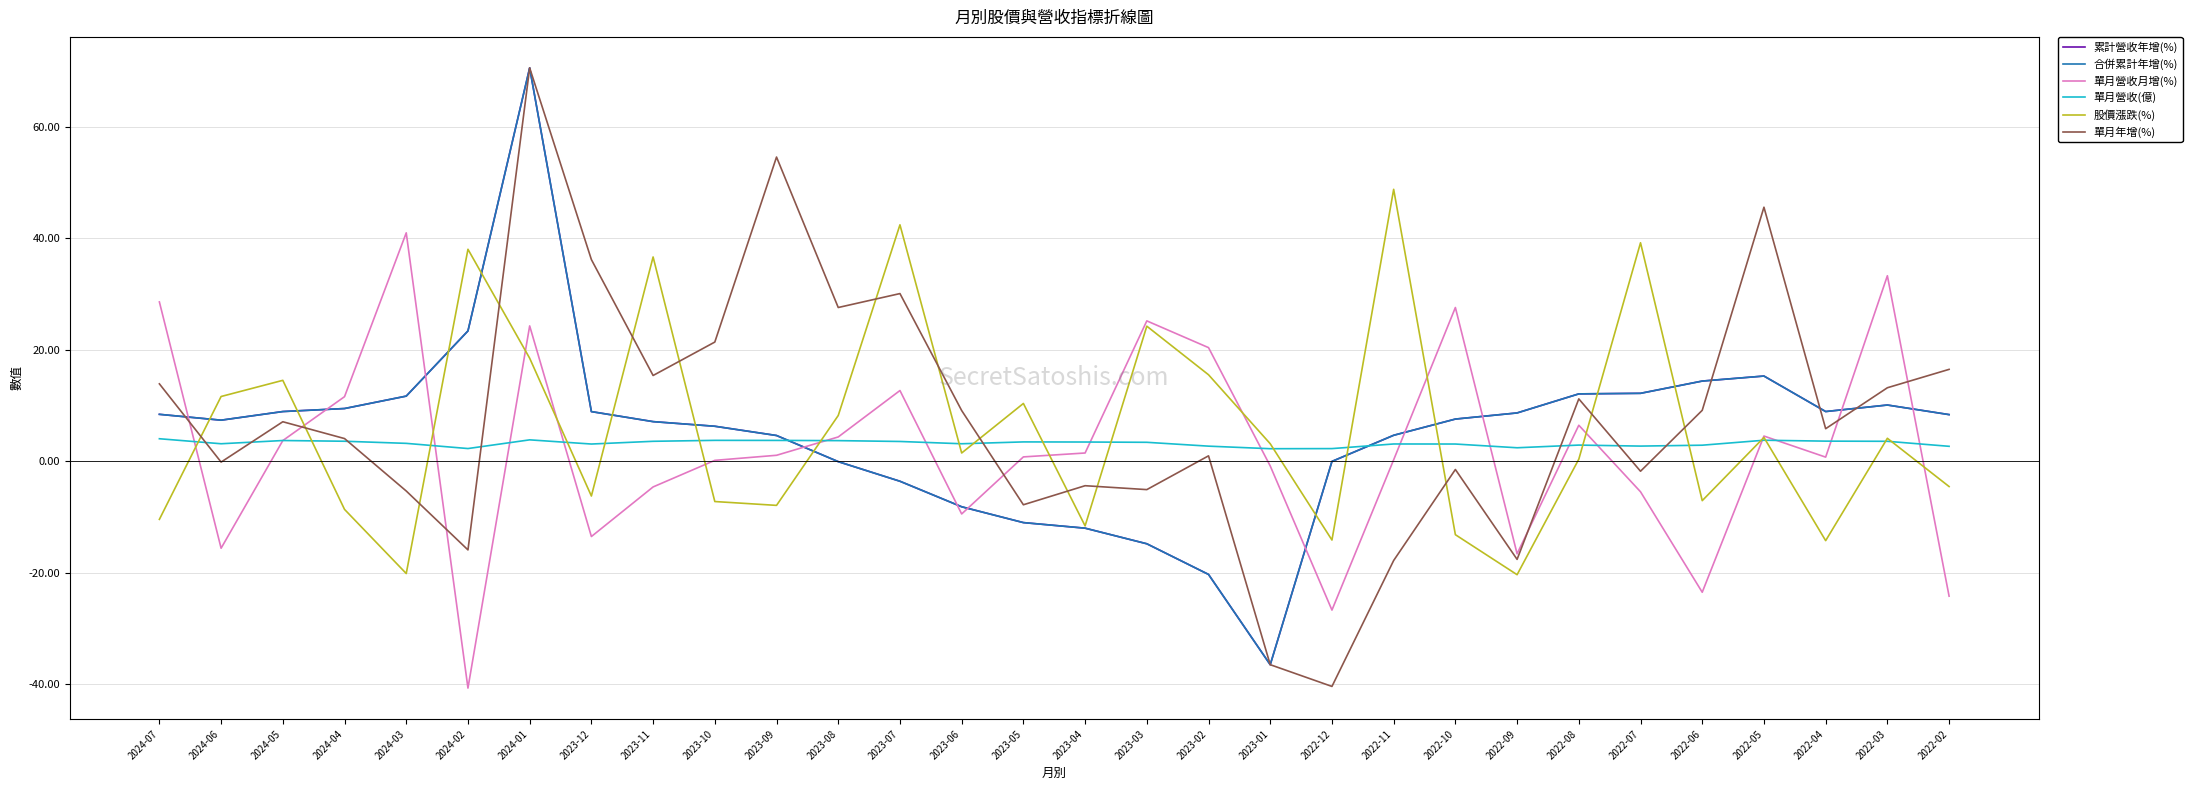

Where is 合併累計年增(%) nearest to the value 17?

2022-05